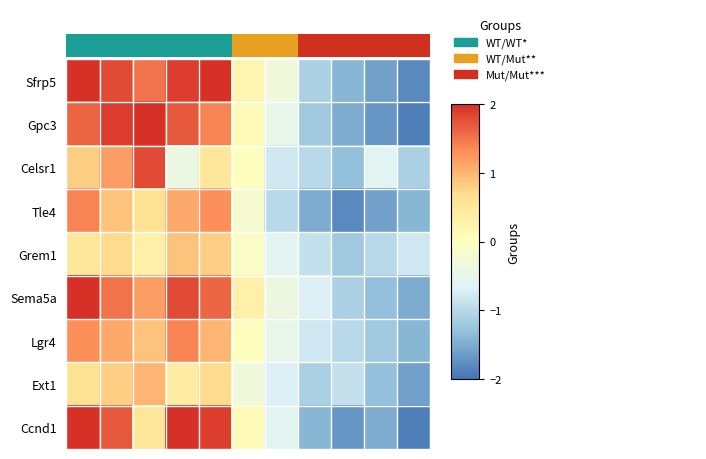

What is the maximum value for Sfrp5?

2.1